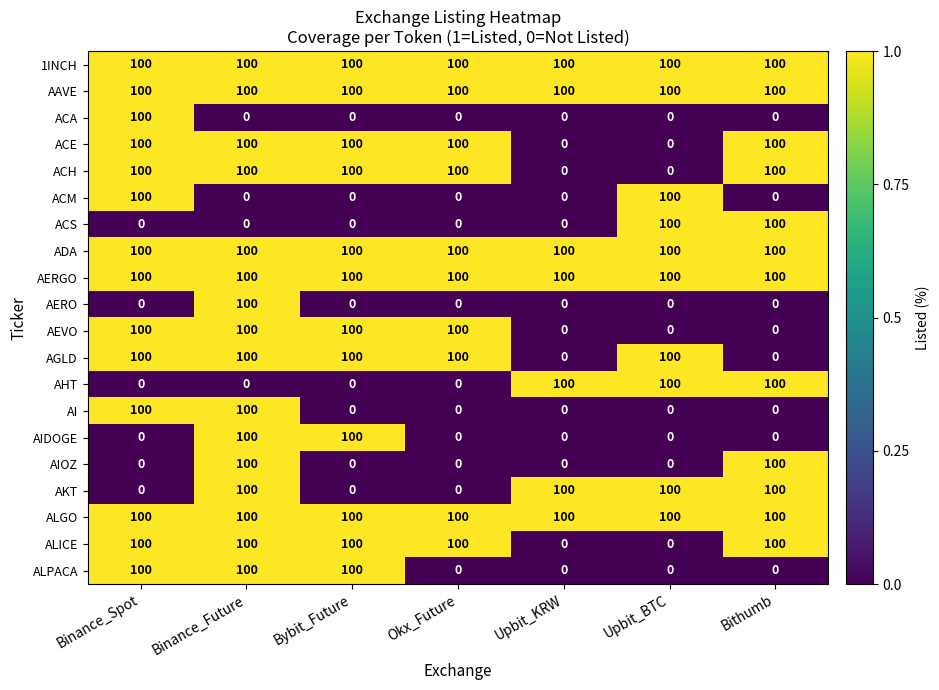

What is the highest value of the AIDOGE series?

100